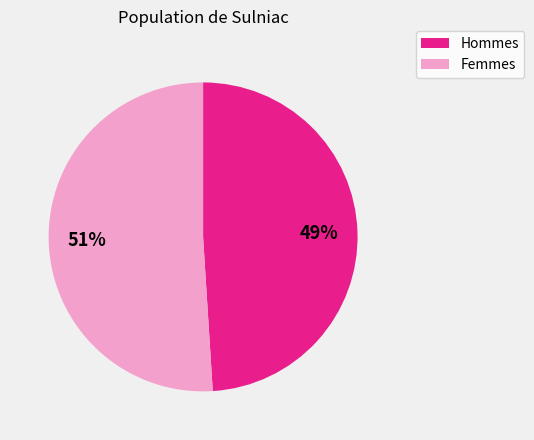

Is there a majority slice in this chart?

Yes